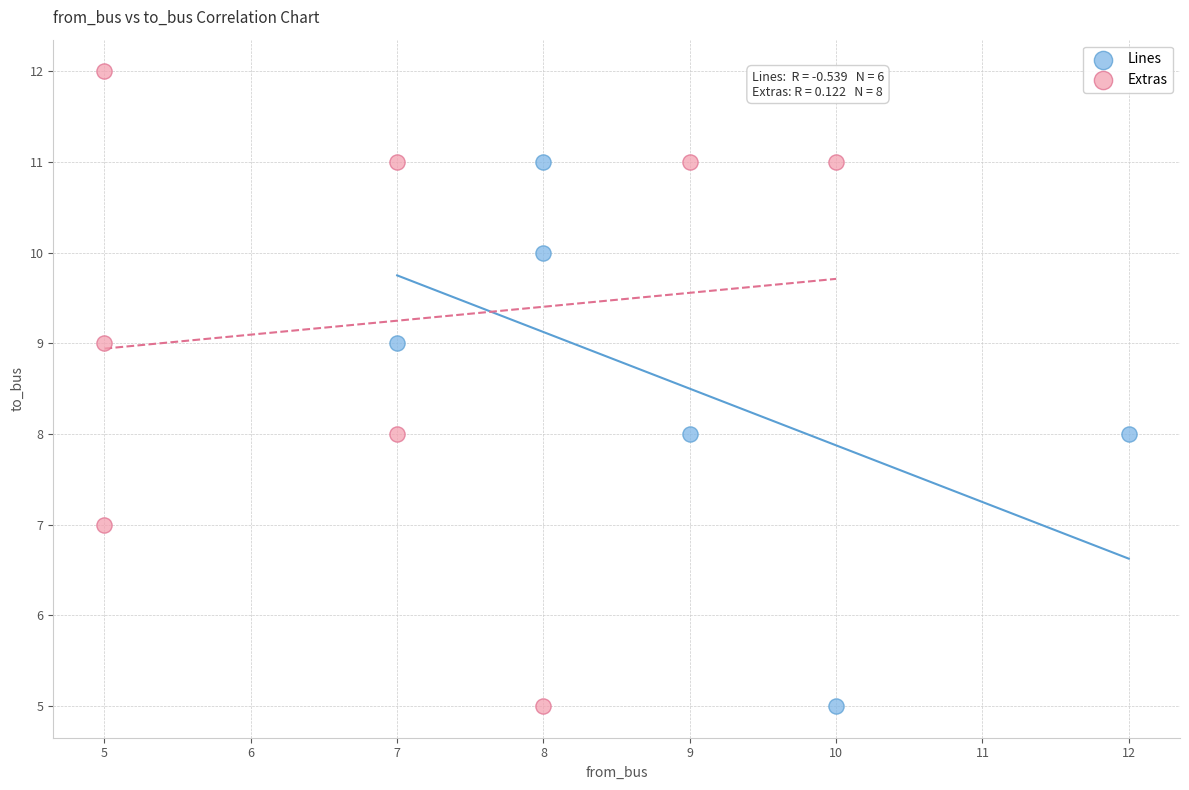

Which series reaches the maximum Y coordinate?

Extras